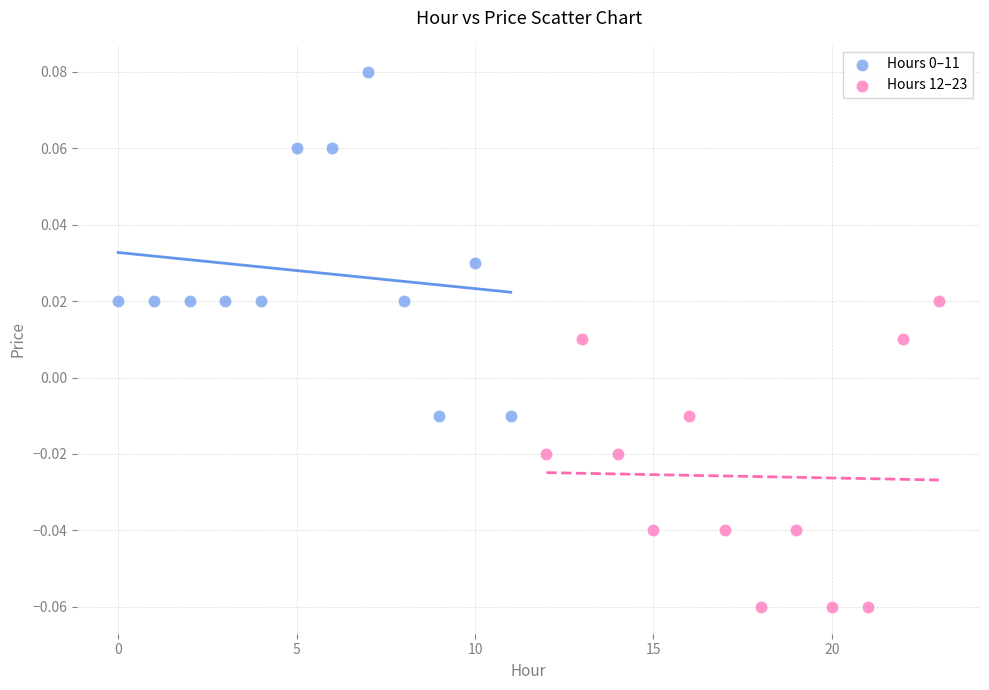

Which series reaches the minimum Y coordinate?

Hours 12–23